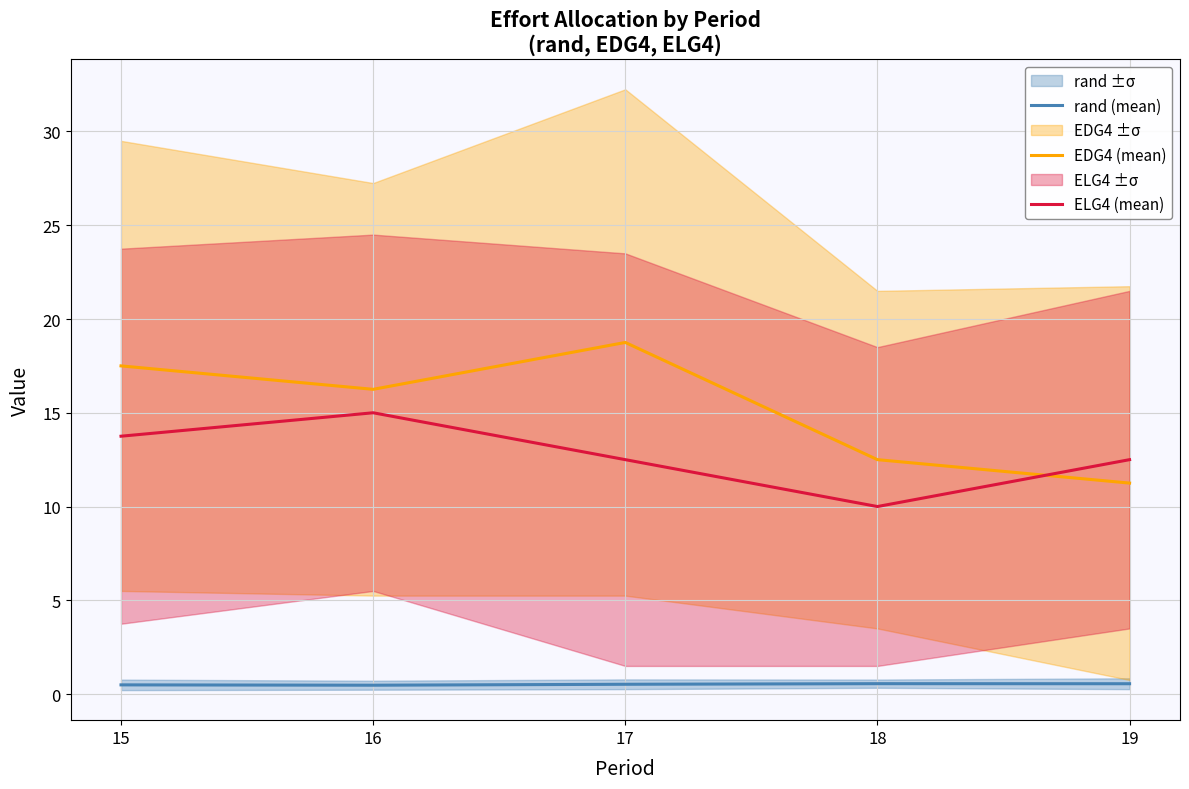

What is the value of the ELG4 (mean) point at the 3rd from the left?

12.5